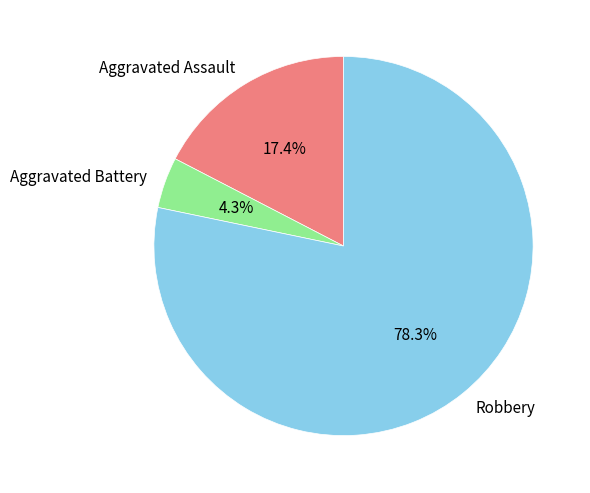

True or false: Robbery accounts for 85% of the total.

False